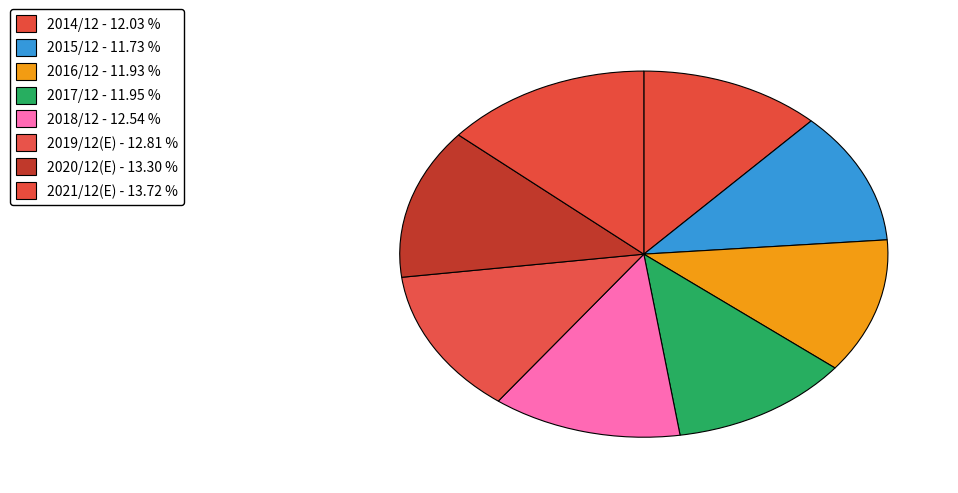

What percentage is the 2016/12 slice, to the nearest percent?

12%